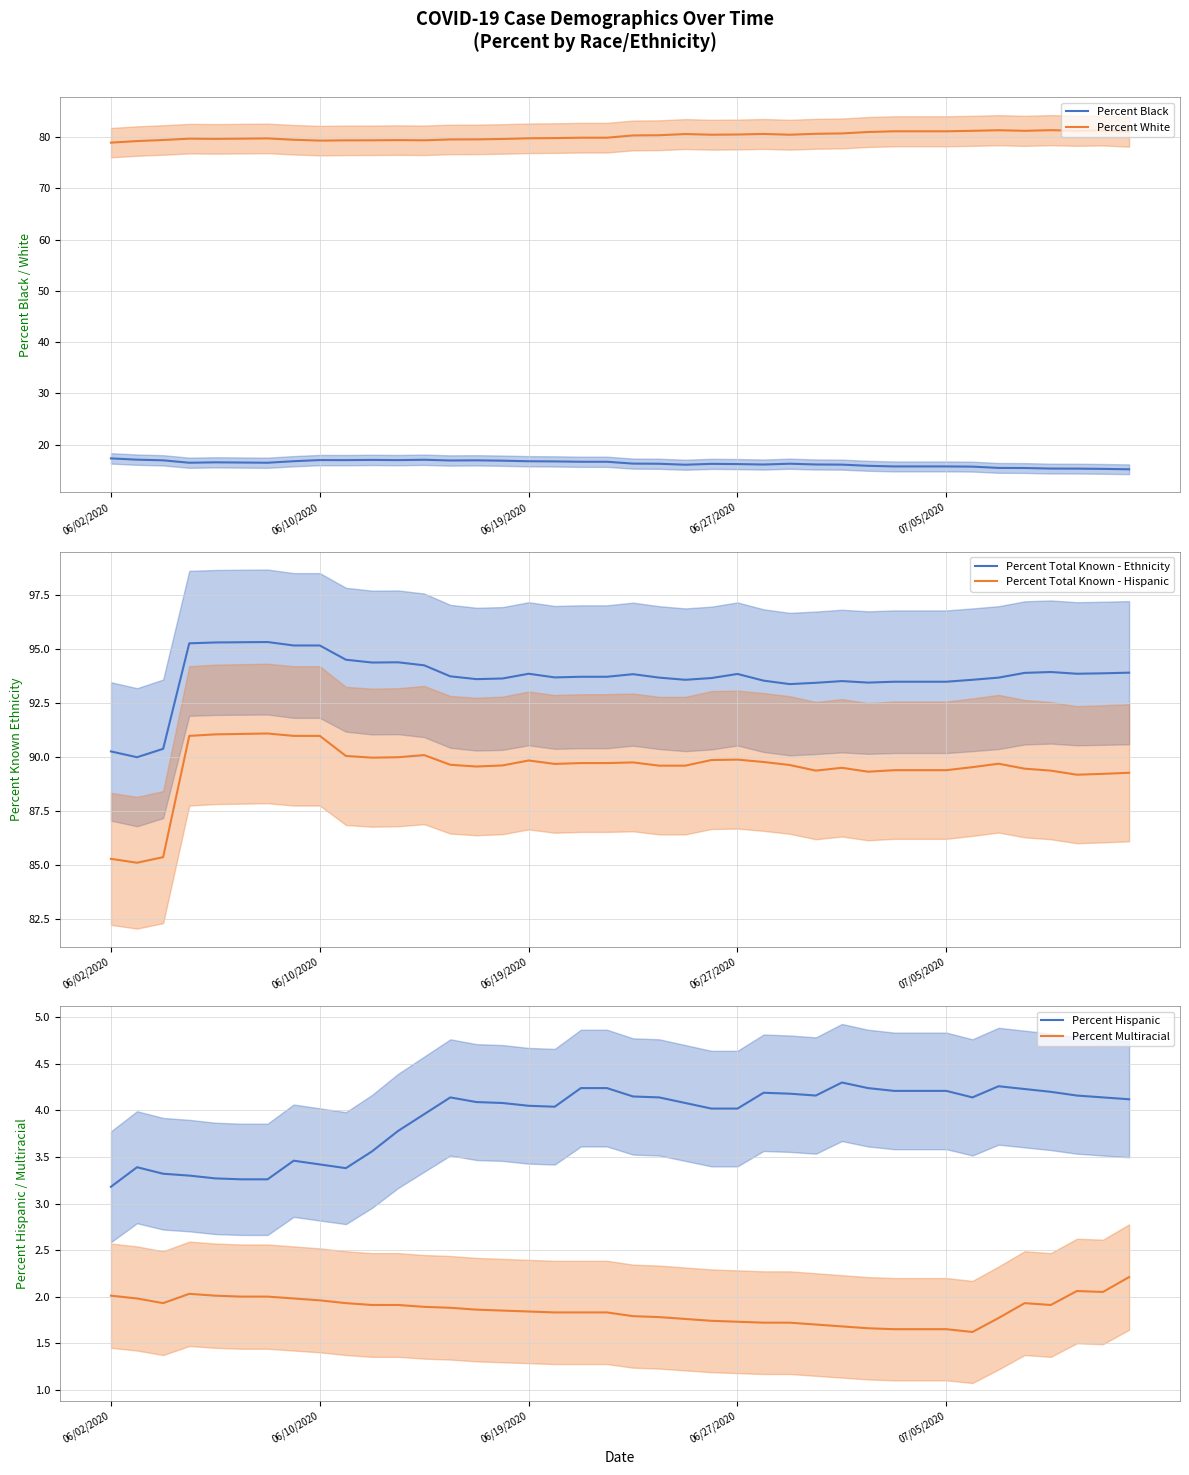

How many data points in Percent Total Known - Hispanic are less than 89?

3